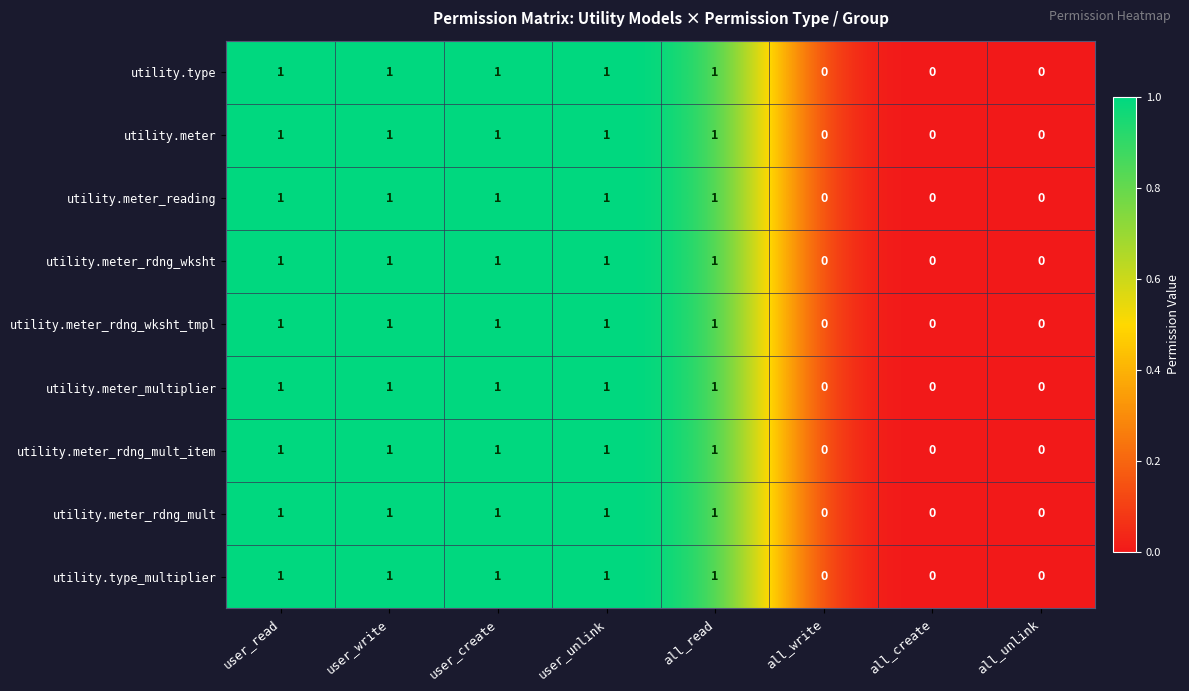

What is the sum of all utility.meter_rdng_wksht values?

5